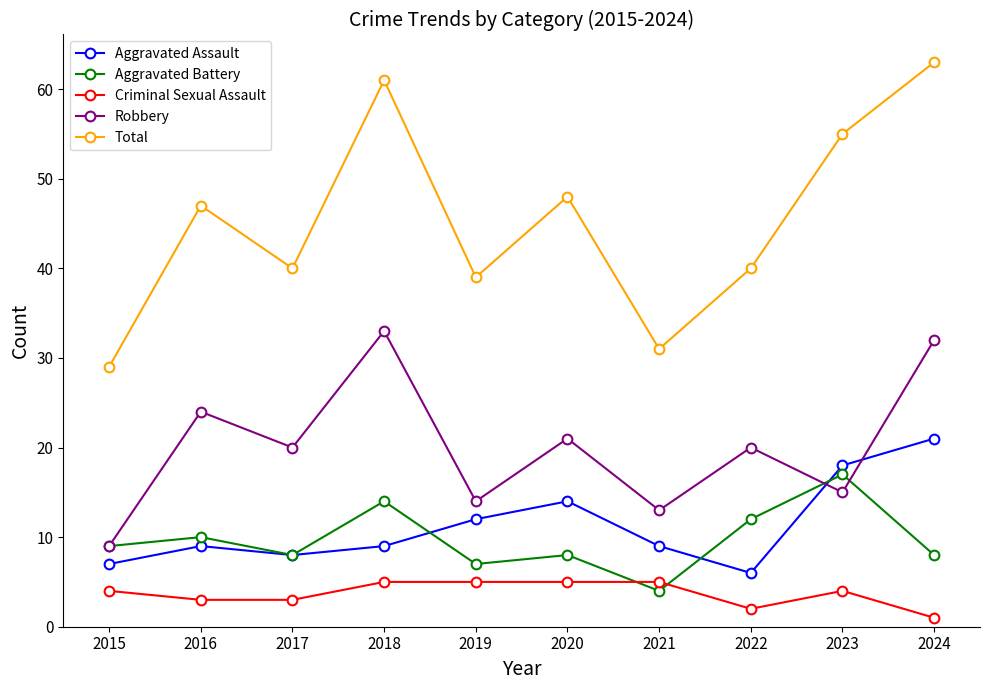

Where is the first local minimum for Robbery?

2017